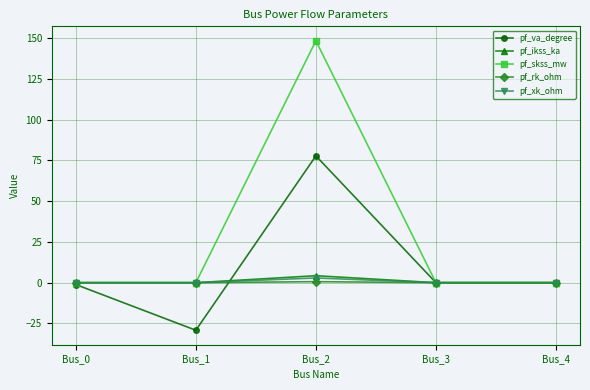

Is the value of pf_rk_ohm at Bus_1 greater than the value of pf_skss_mw at Bus_2?

No